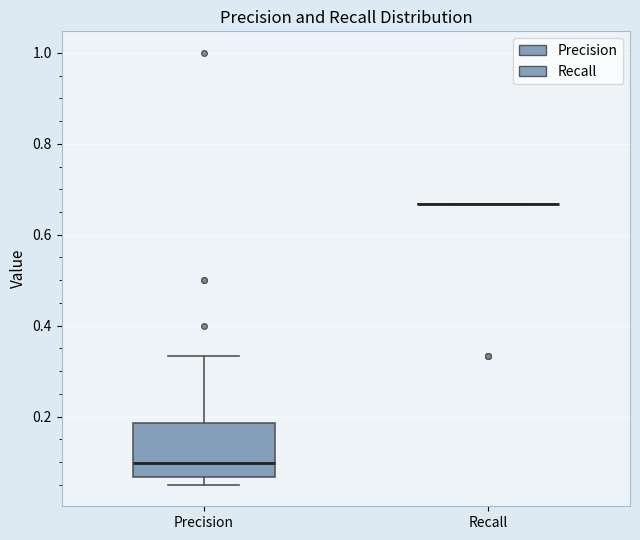

Reading left to right, read every box against the y-axis: the position of its median line, the range the box covers, and the ends of its whiskers. The values are not printed on the chart, so give them approximately, as read against the axis.

Precision: median 0.10, box 0.06 to 0.18, whiskers 0.06 (just below the box's lower edge) to 0.34
Recall: box collapsed to a line at 0.66, whiskers 0.66 to 0.66